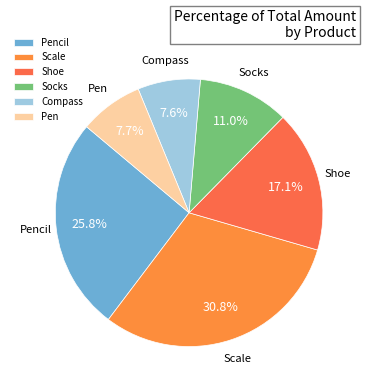

Approximately how many times larger is the value at Pen compared to Pencil?

0.3